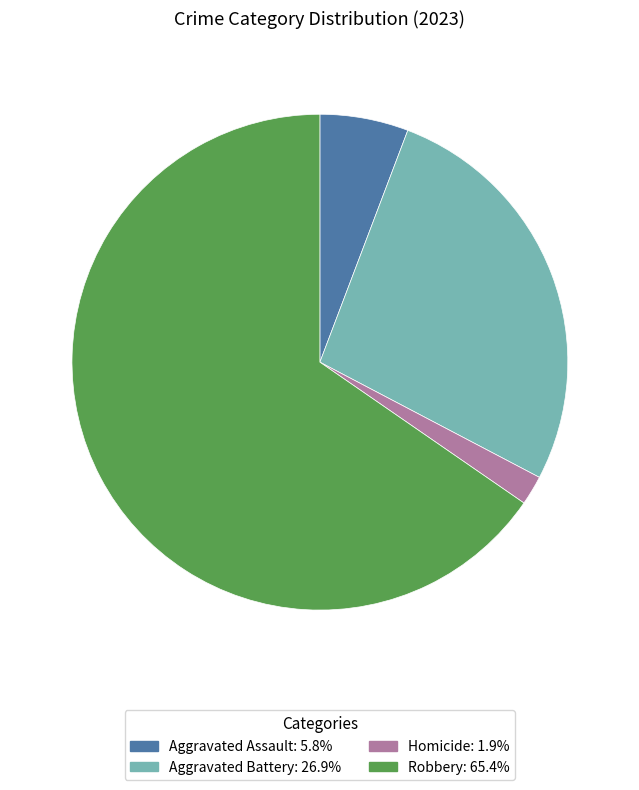

Is there any slice that represents more than half of the pie?

Yes